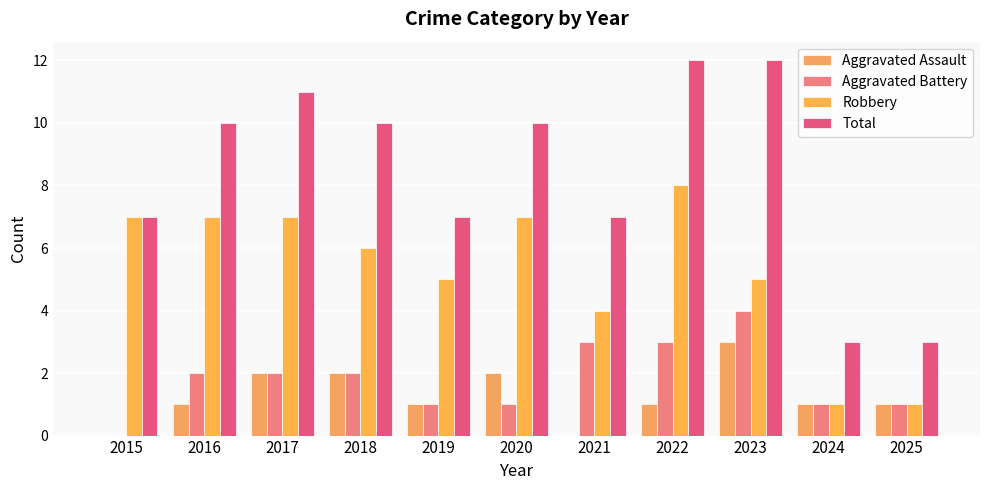

What is the sum of the Aggravated Battery values at 2020 and 2022?

4